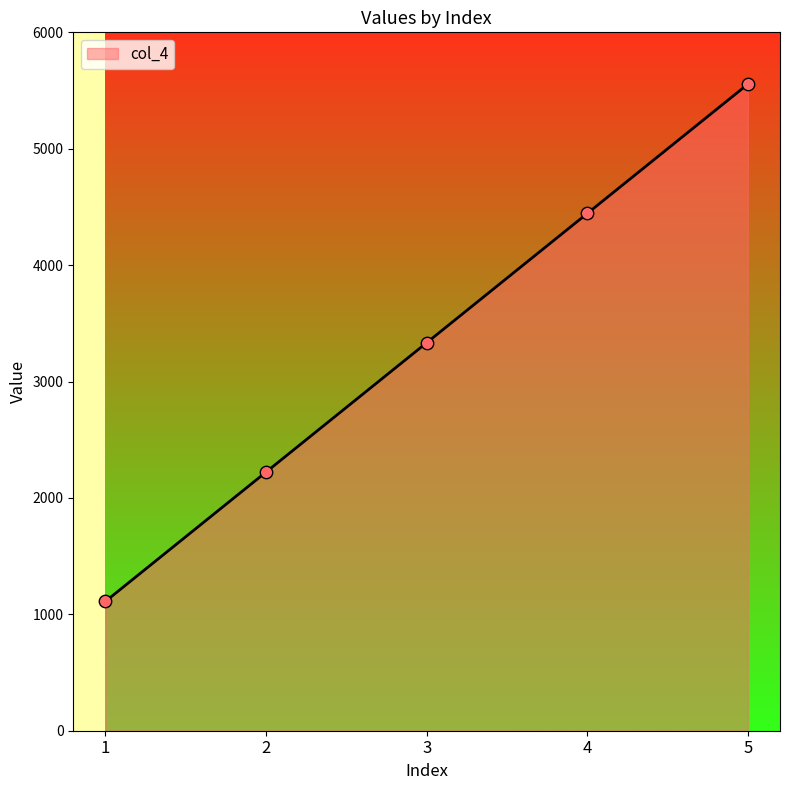

Between 4 and 1, which is larger?

4